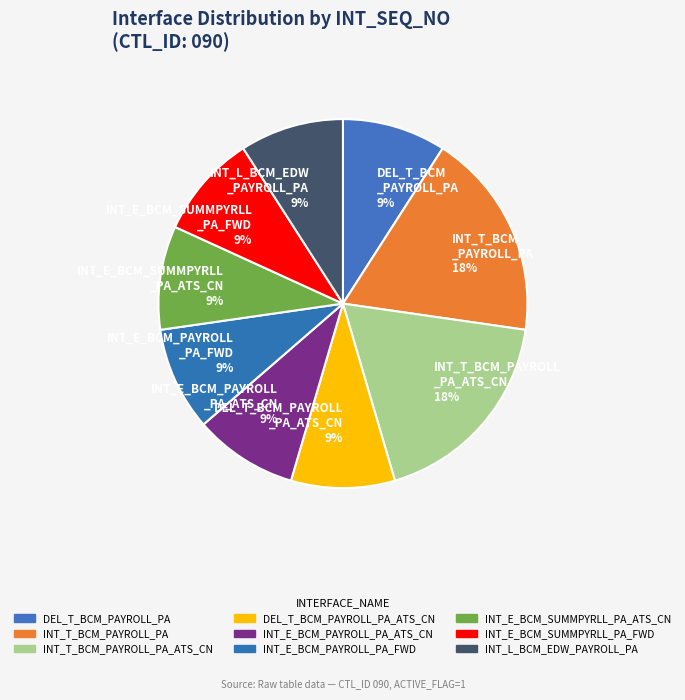

Does DEL_T_BCM _PAYROLL_PA 9% represent more than half of the total?

No